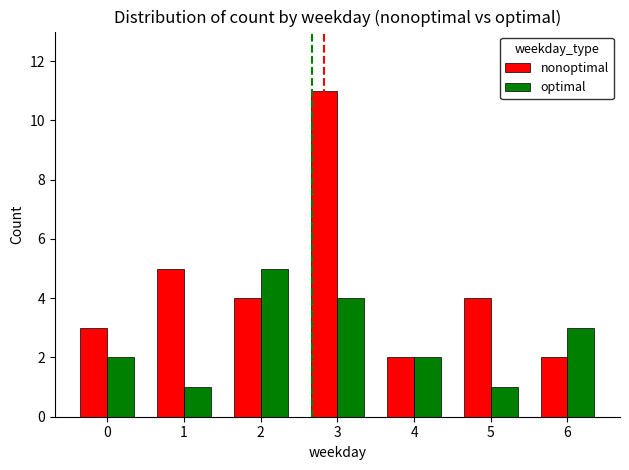

Reading left to right, list all the values displayed in this chart.

nonoptimal: 3	5	4	11	2	4	2
optimal: 2	1	5	4	2	1	3